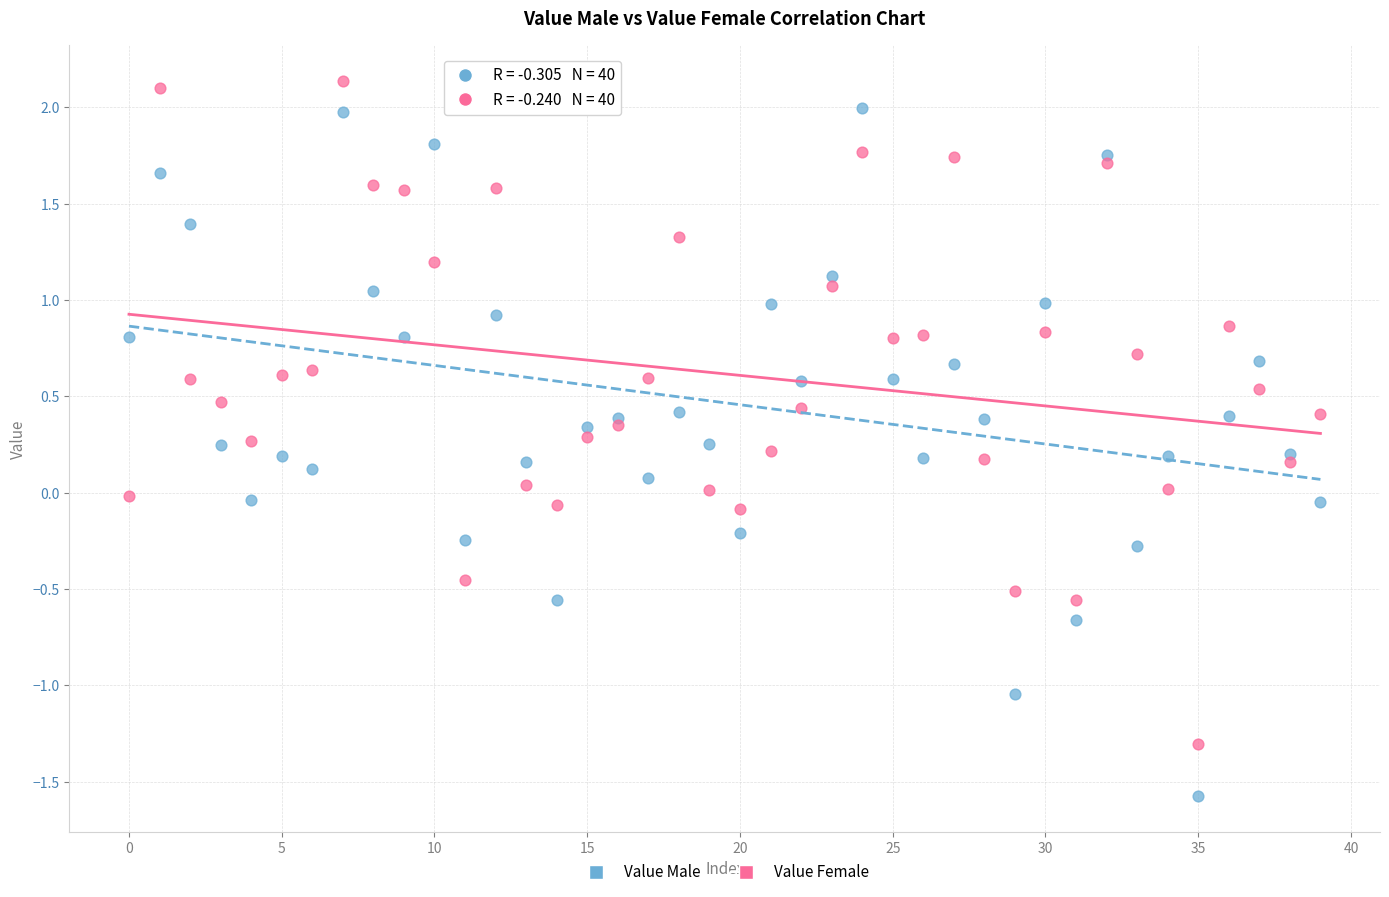

Which series reaches the minimum Y coordinate?

Value Male